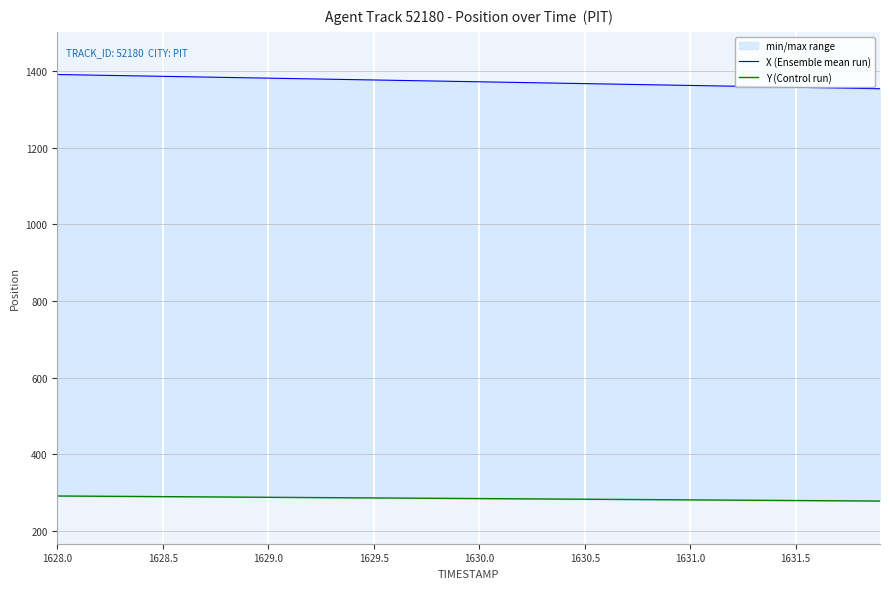

The value of Y (Control run) at 1631.0 is 280.9. True or false?

True